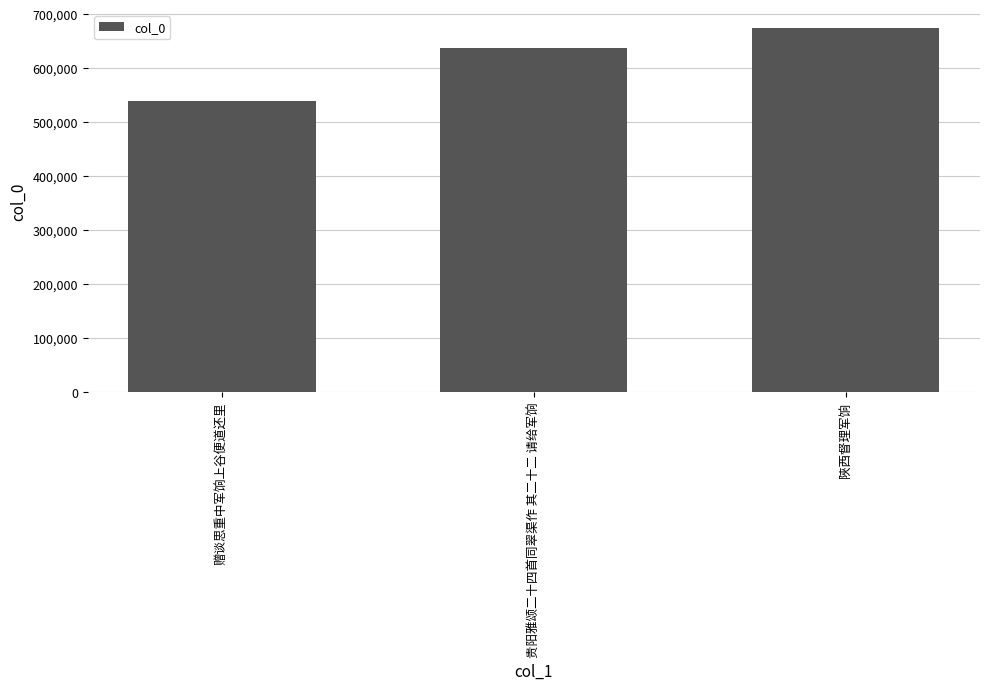

What is the sum of the values at 贵阳雅颂二十四首同翠渠作 其二十二 请给军饷 and 陜西督理军饷?

1311211